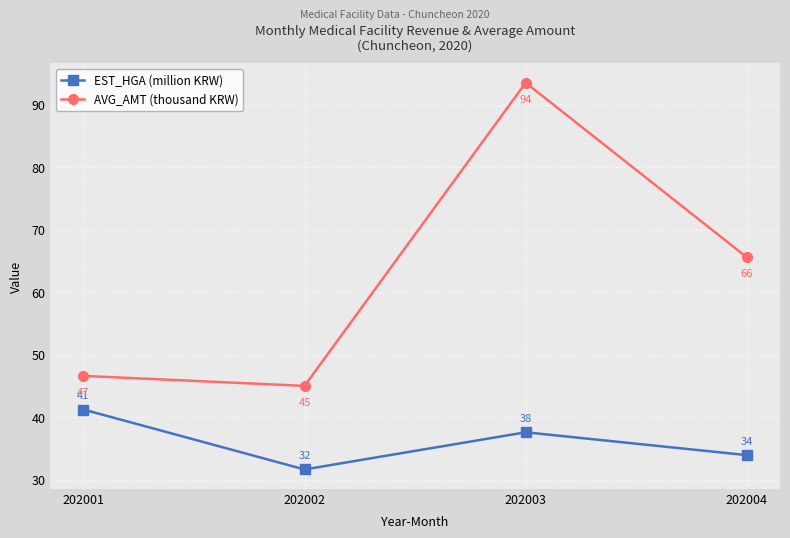

What is the value of the EST_HGA (million KRW) point at the 3rd from the left?

37.6